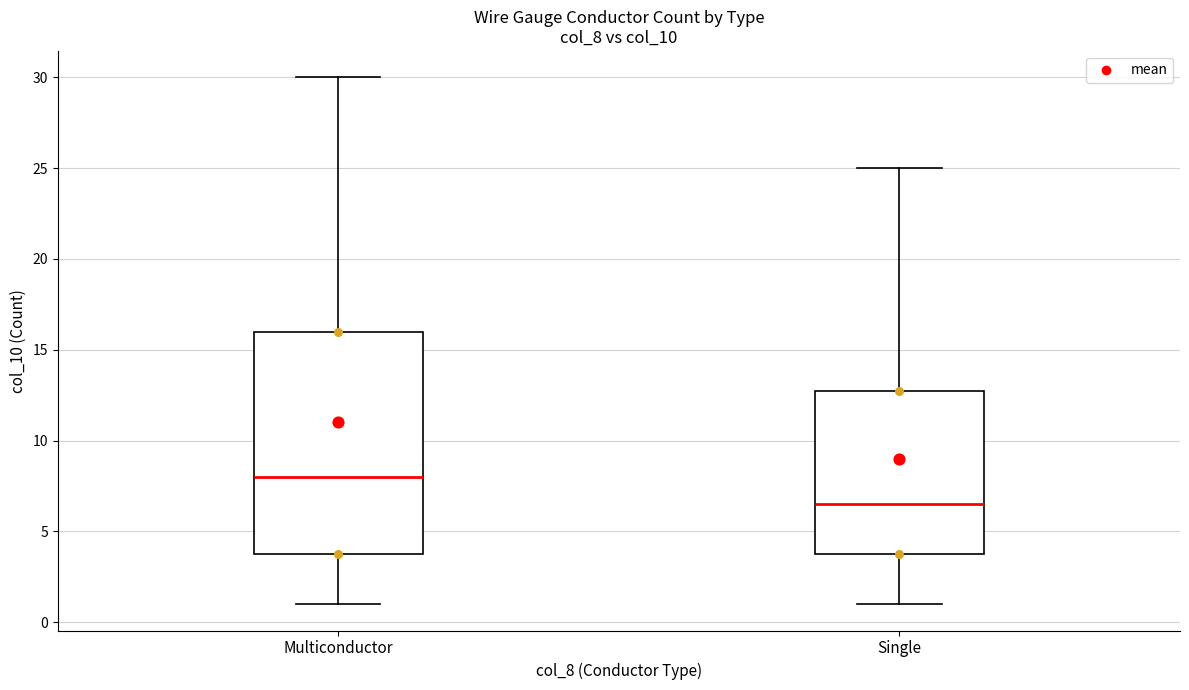

Where does the lower whisker of the box for Multiconductor end on the y-axis? The values are not printed on the chart, so give them approximately, as read against the axis.

1.0